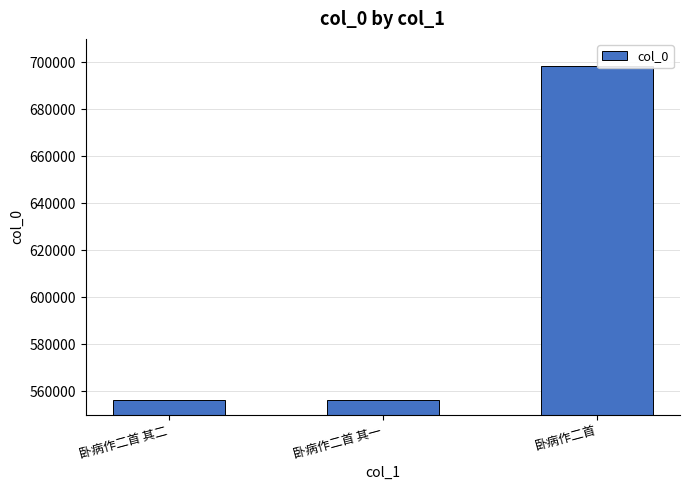

What is the greatest value displayed?

698588